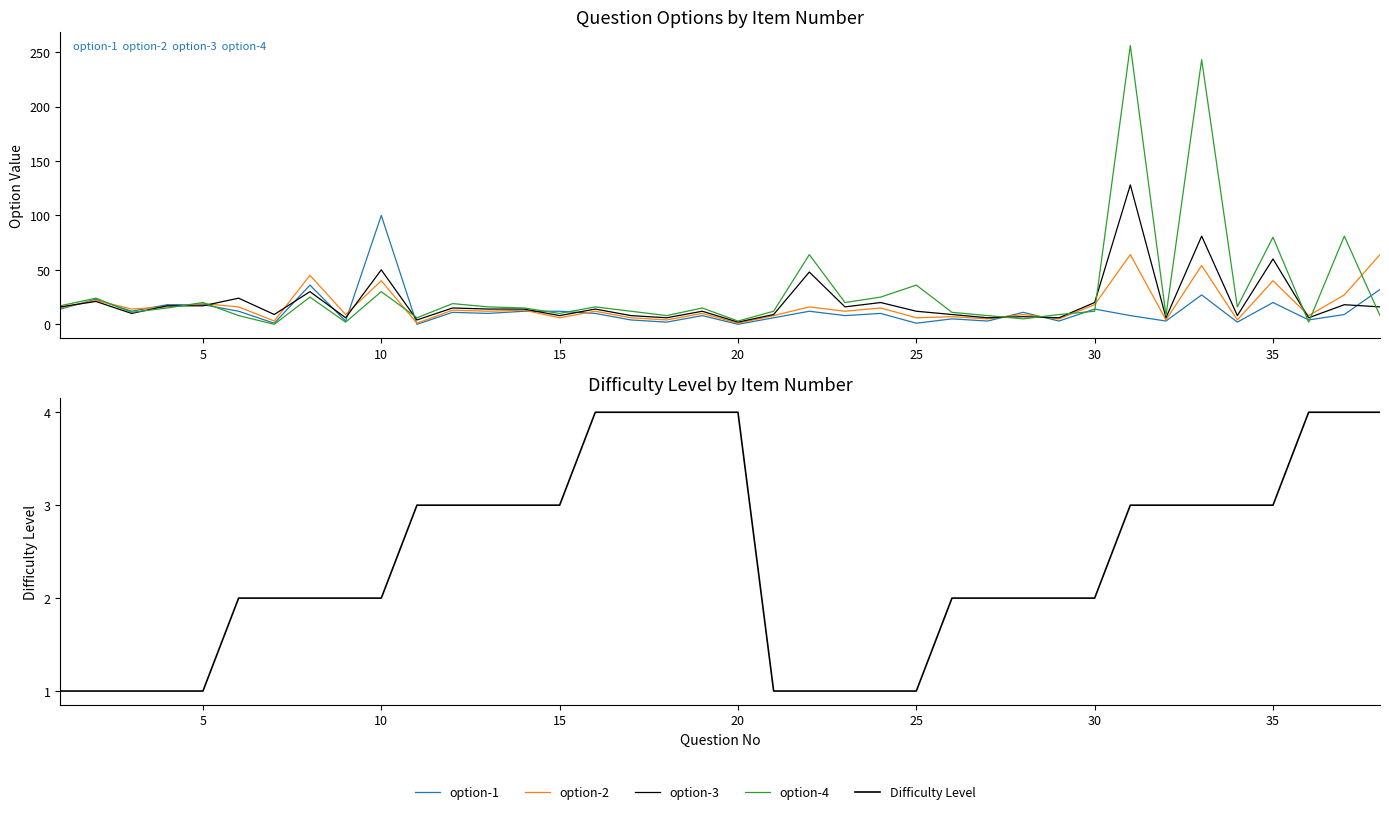

Reading left to right, extract all data points from this chart.

option-1: 14	23	12	18	18	12	1	36	3	100	0	11	10	12	12	10	4	2	8	0	6	12	8	10	1	5	3	11	3	14	8	3	27	2	20	4	9	32
option-2: 15	22	14	16	19	16	3	45	9	40	1	13	12	13	6	12	6	4	10	1	8	16	12	15	6	7	5	9	5	18	64	4	54	4	40	8	27	64
option-3: 16	21	10	17	17	24	9	30	6	50	4	15	14	14	8	14	8	6	12	2	9	48	16	20	12	9	6	7	6	20	128	6	81	8	60	6	18	16
option-4: 17	24	11	15	20	8	0	25	2	30	6	19	16	15	10	16	12	8	15	3	12	64	20	25	36	11	8	5	9	12	256	8	243	16	80	2	81	8
Difficulty Level: 1	1	1	1	1	2	2	2	2	2	3	3	3	3	3	4	4	4	4	4	1	1	1	1	1	2	2	2	2	2	3	3	3	3	3	4	4	4